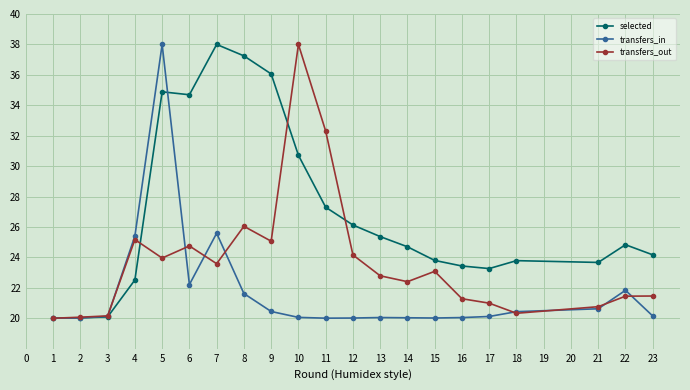

What is the value of the selected point at the 17th from the left?

23.3